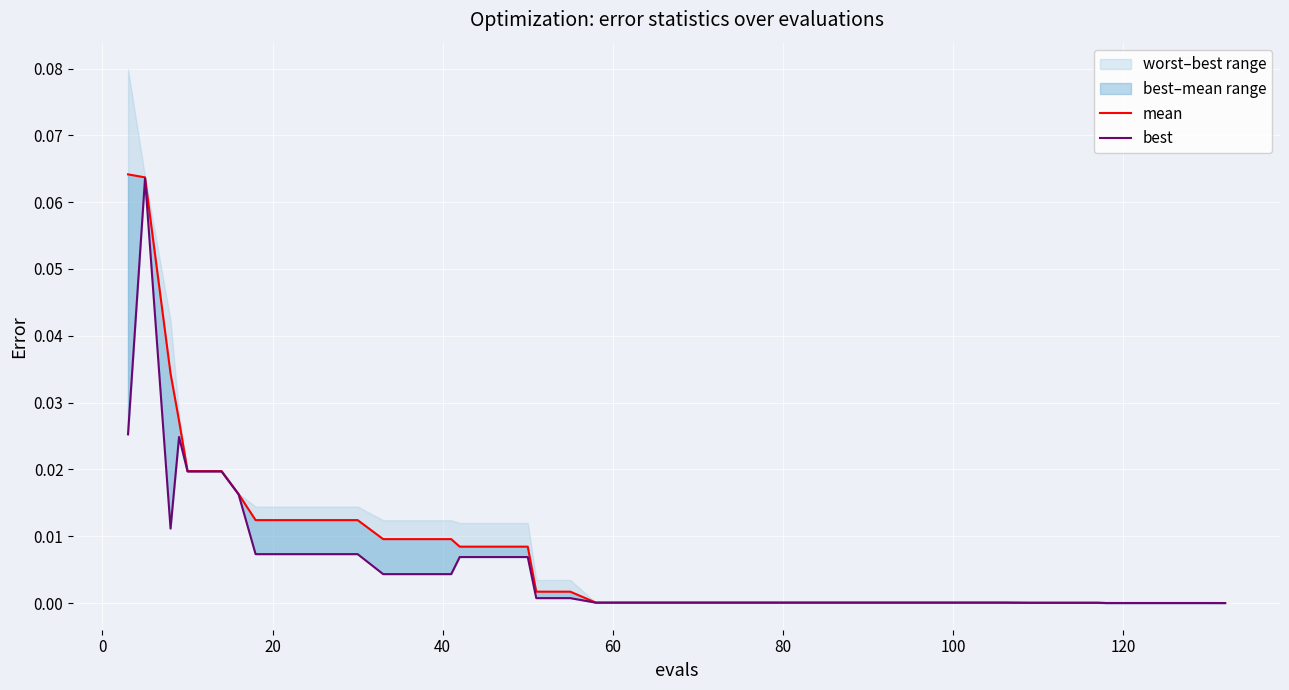

The best series shows 0.0 at 20. True or false?

False